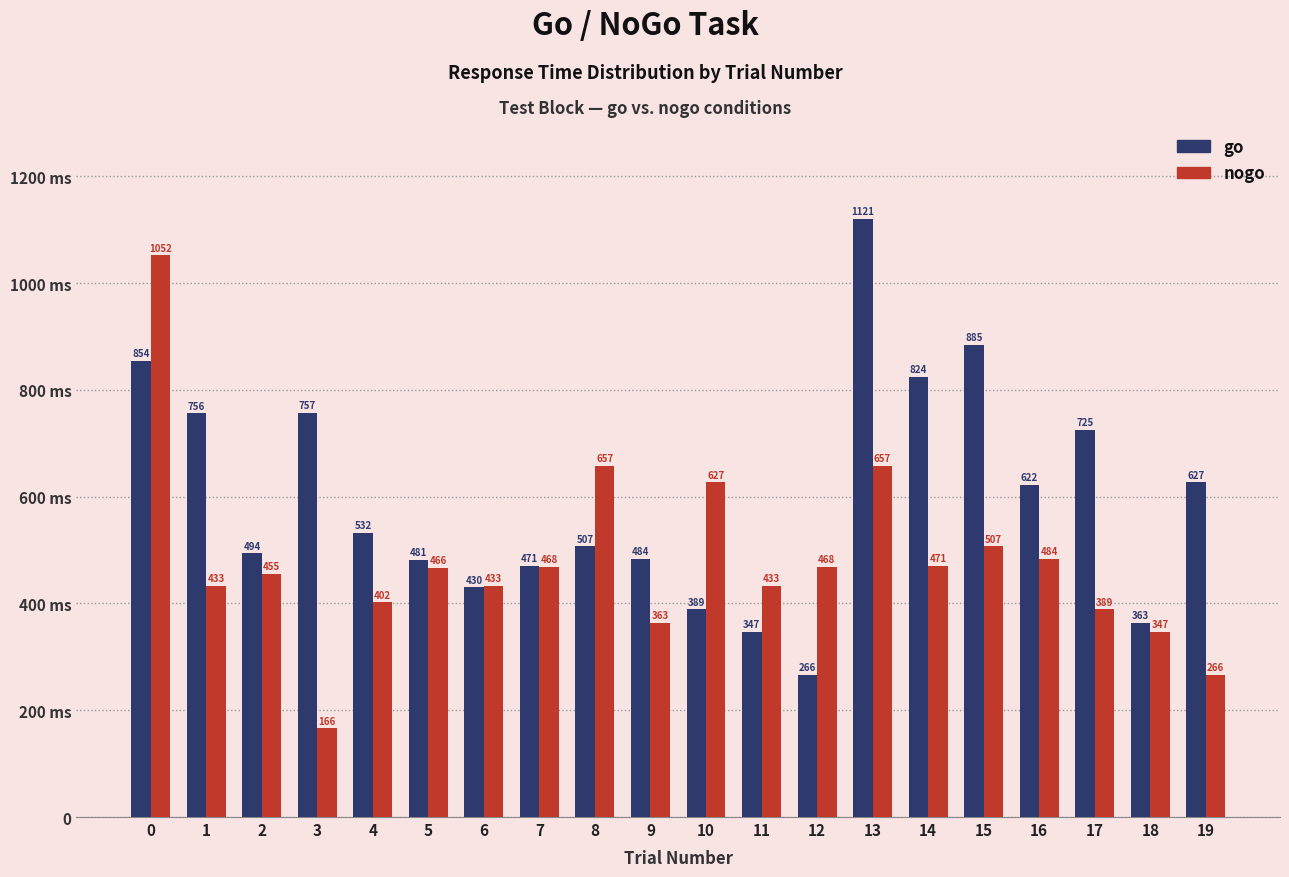

List the labels in order of go value, largest first.

13, 15, 0, 14, 3, 1, 17, 19, 16, 4, 8, 2, 9, 5, 7, 6, 10, 18, 11, 12